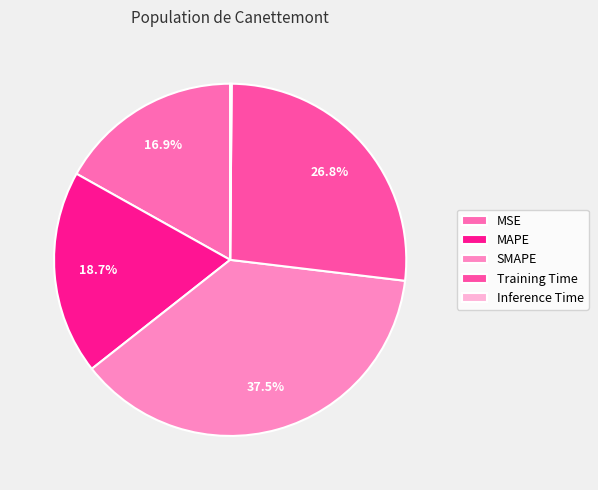

What percentage is NOT represented by SMAPE?

62.5%